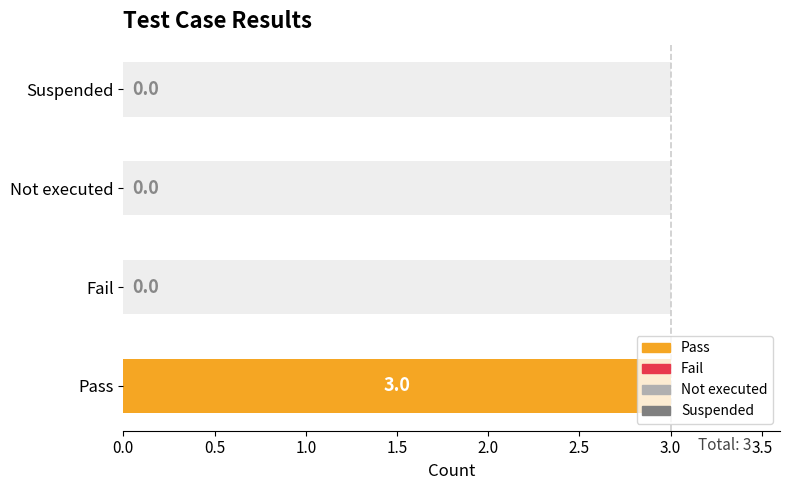

The chart shows a value of -2 at Suspended. True or false?

False